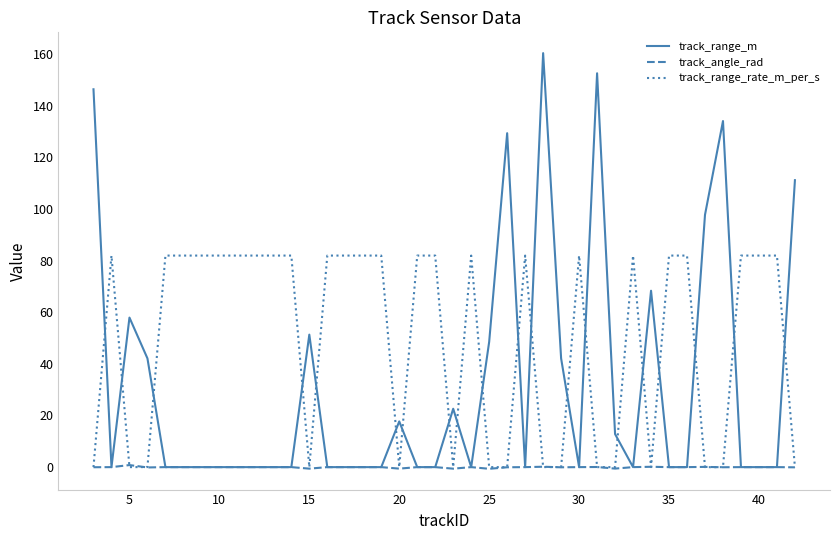

List the series in order of their peak value, highest first.

track_range_m, track_range_rate_m_per_s, track_angle_rad